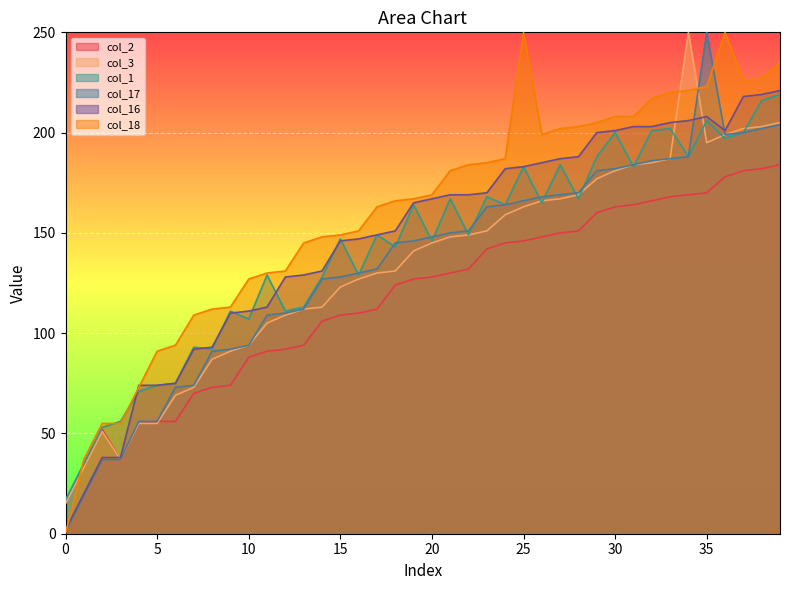

How many values in the col_1 series are below 149?

19